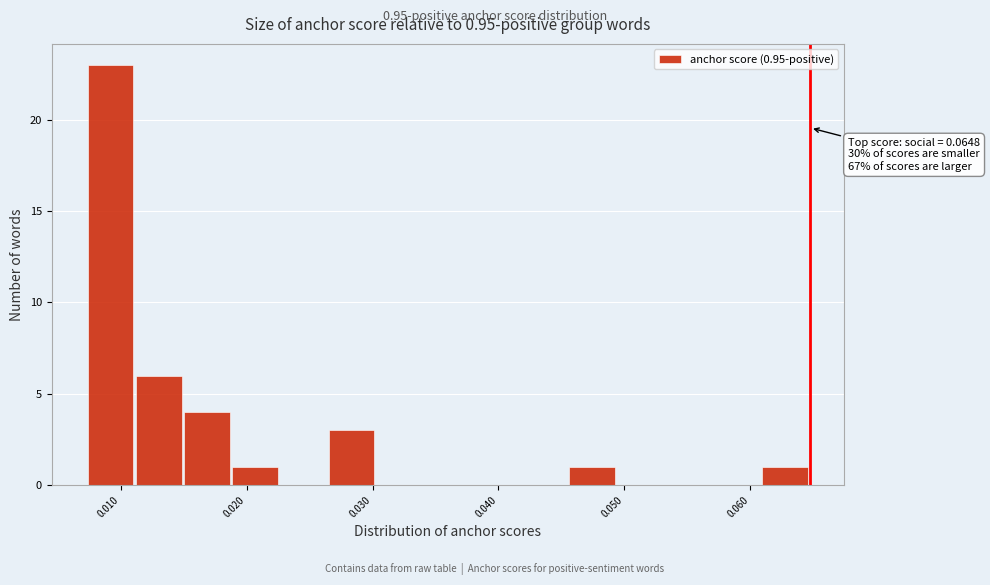

Read against the x-axis, roughly where is the centre of the tallest bar?

0.009